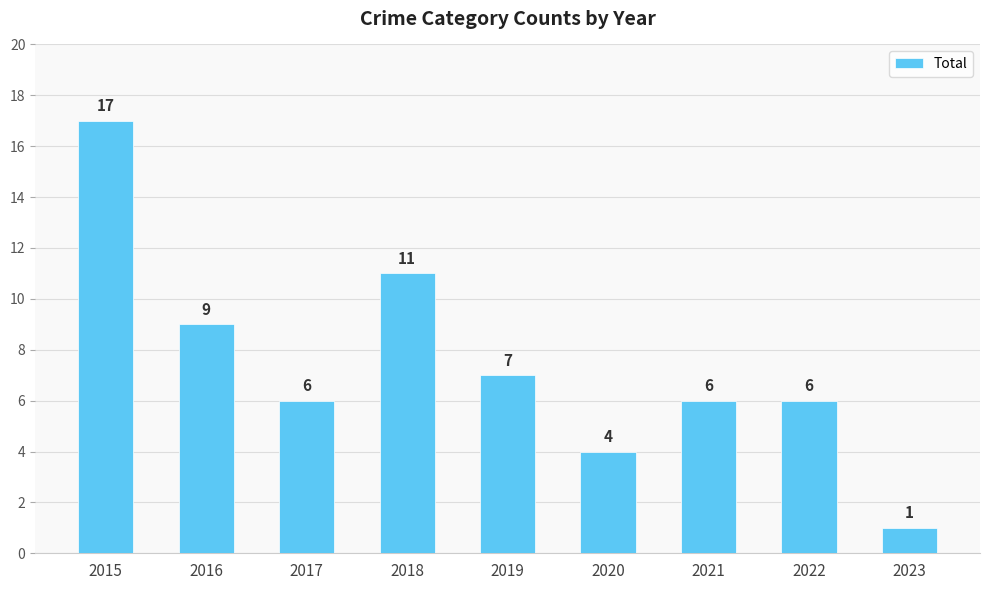

What is the sum of the values at 2015 and 2017?

23